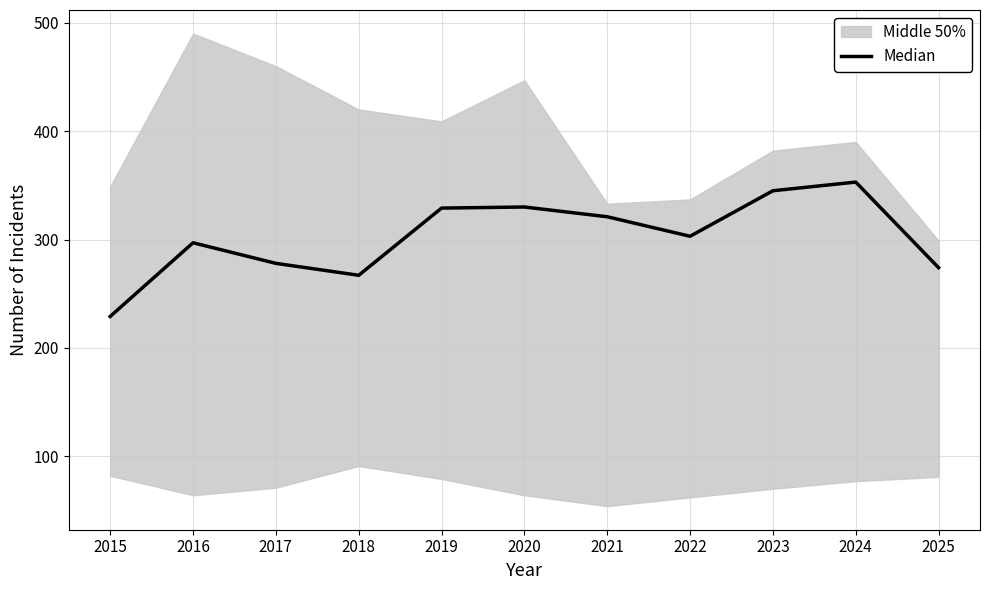

What is the ratio of the value at 2021 to the value at 2024?

0.9